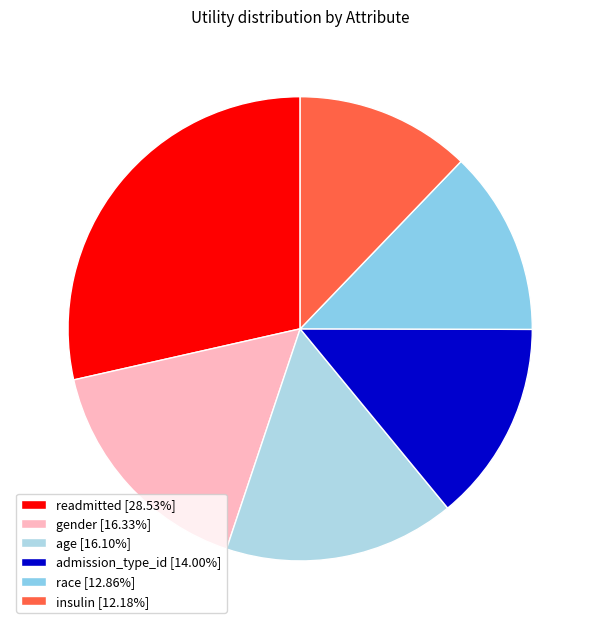

Count the number of slices in the pie.

6